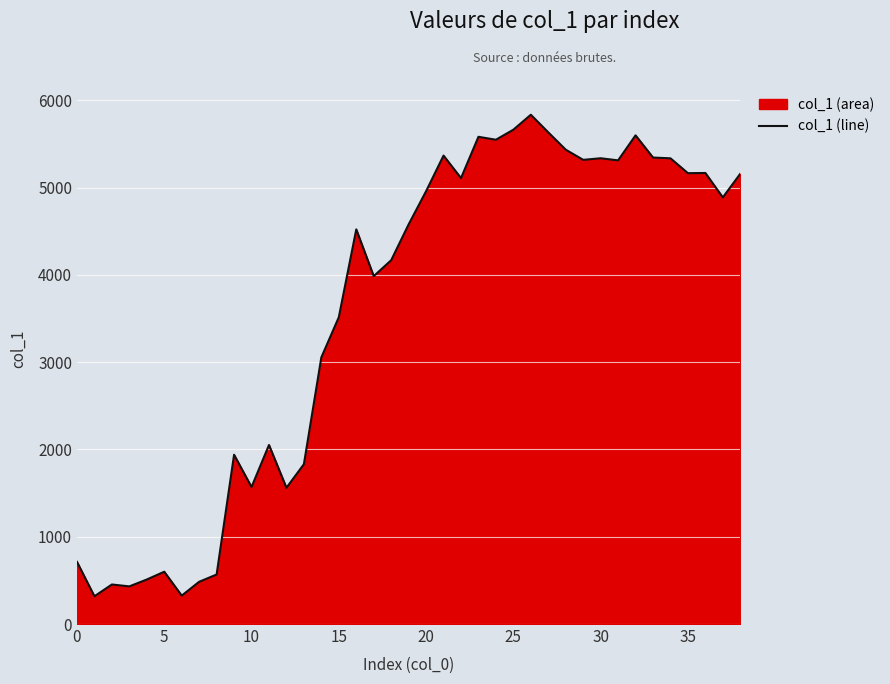

What is the sum of the values at 37 and 29?

10207.9